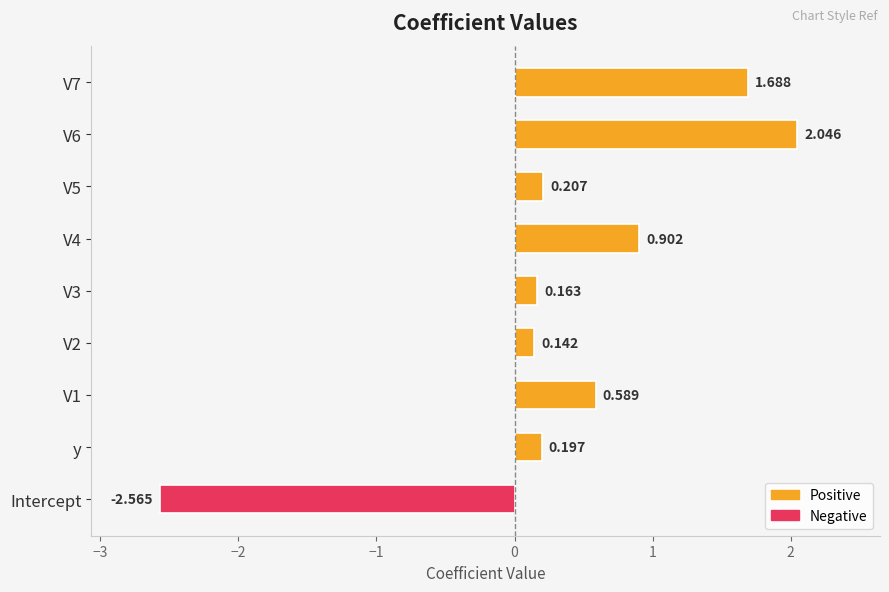

Which category has the lowest value across all series?

Intercept